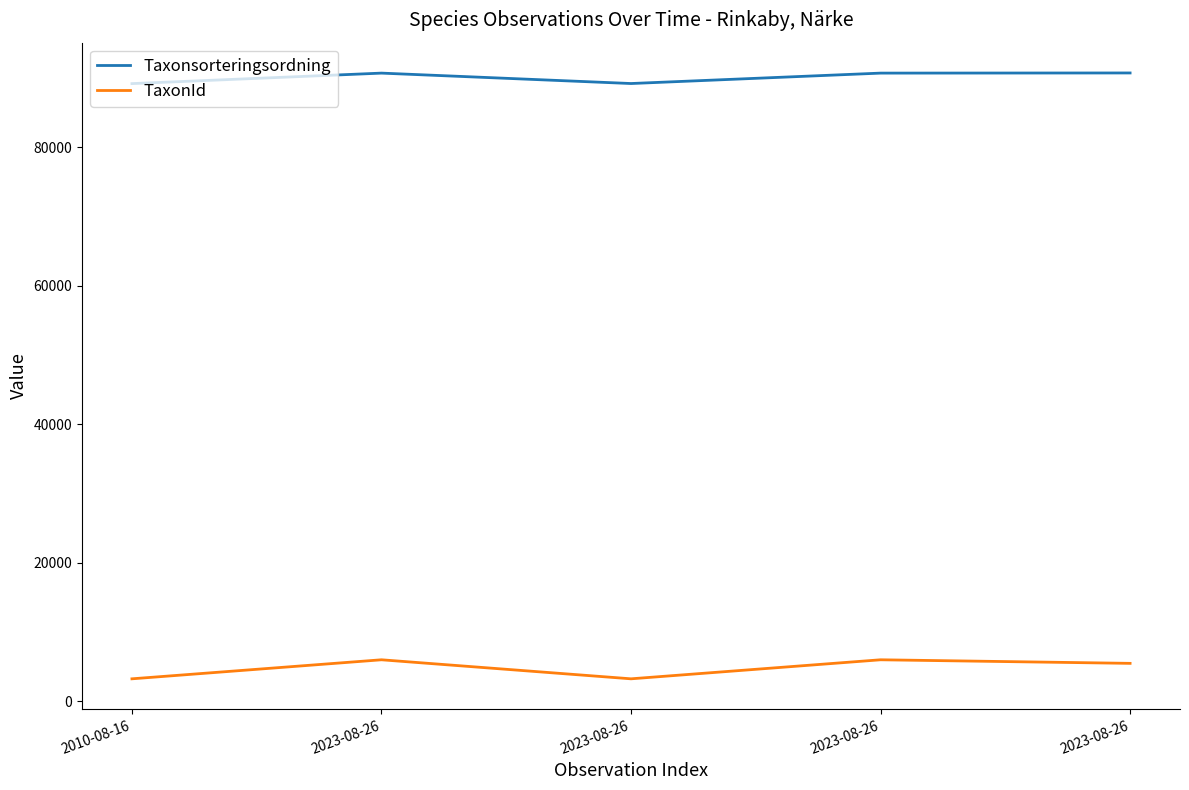

True or false: Taxonsorteringsordning has more than 0 points higher than both neighbors.

True